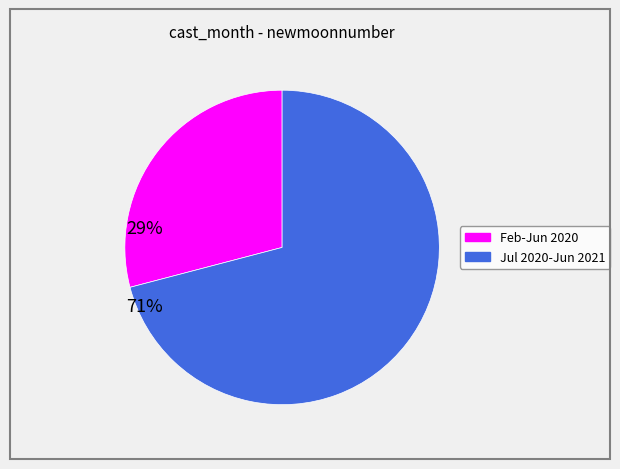

Is there any slice that represents more than half of the pie?

Yes